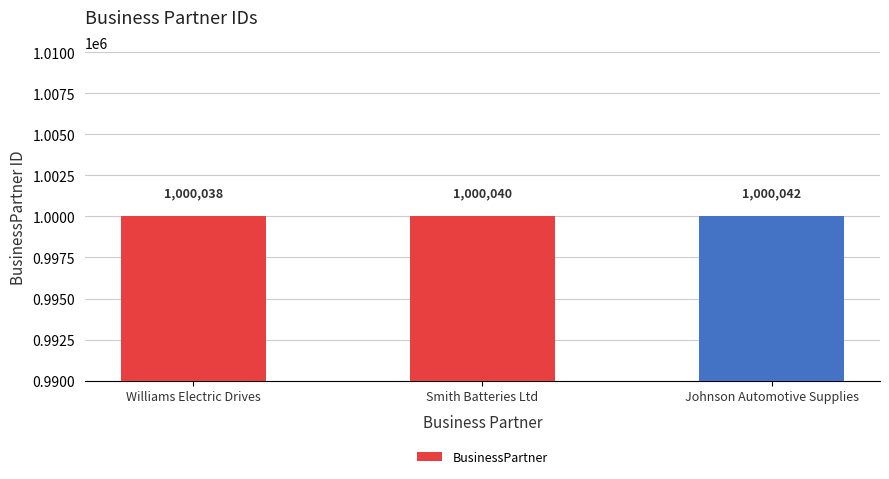

Reading right to left, list all the values displayed in this chart.

1000042	1000040	1000038